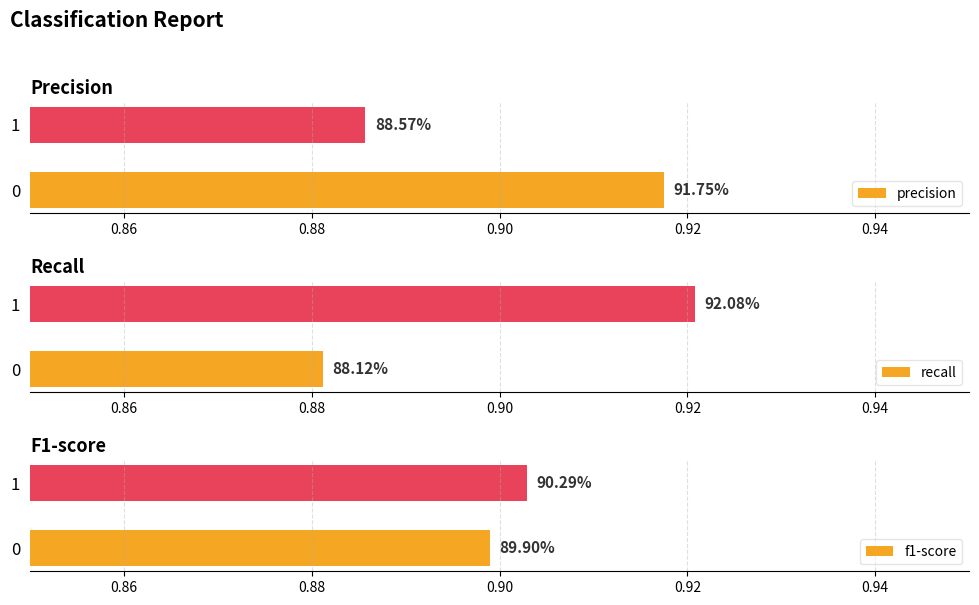

The value of recall at 0 is 0.5. True or false?

False